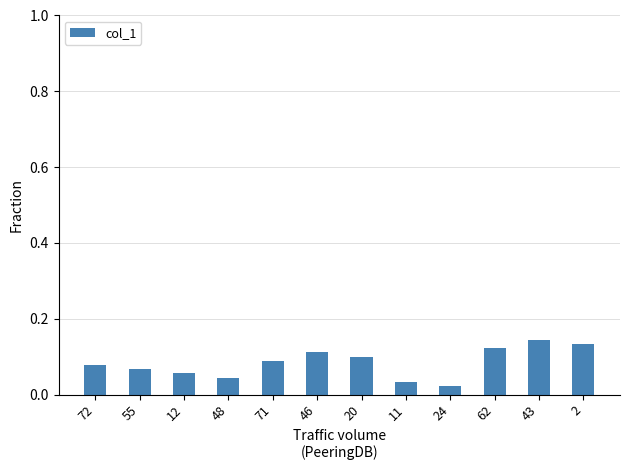

The value at 43 is 0.1. True or false?

True